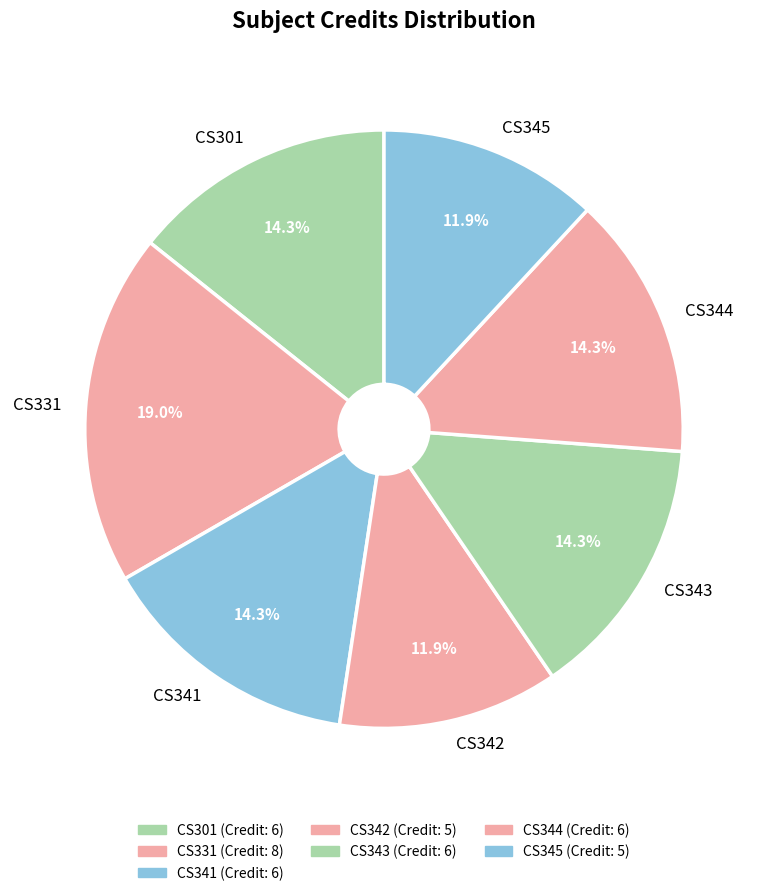

What is the total percentage of CS344 and CS301?

28.6%